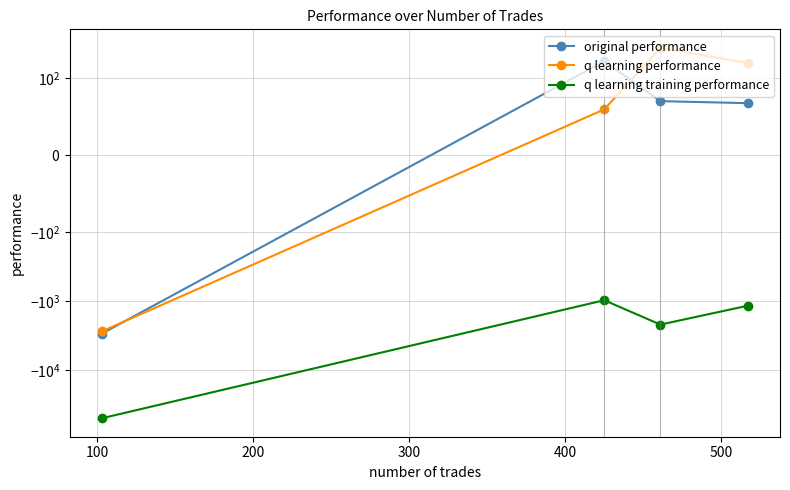

True or false: q learning training performance and q learning performance cross at least once.

False